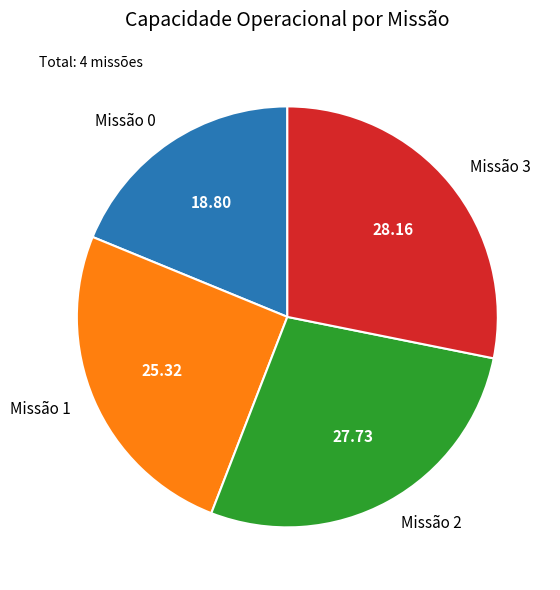

Is there any slice that represents more than half of the pie?

No